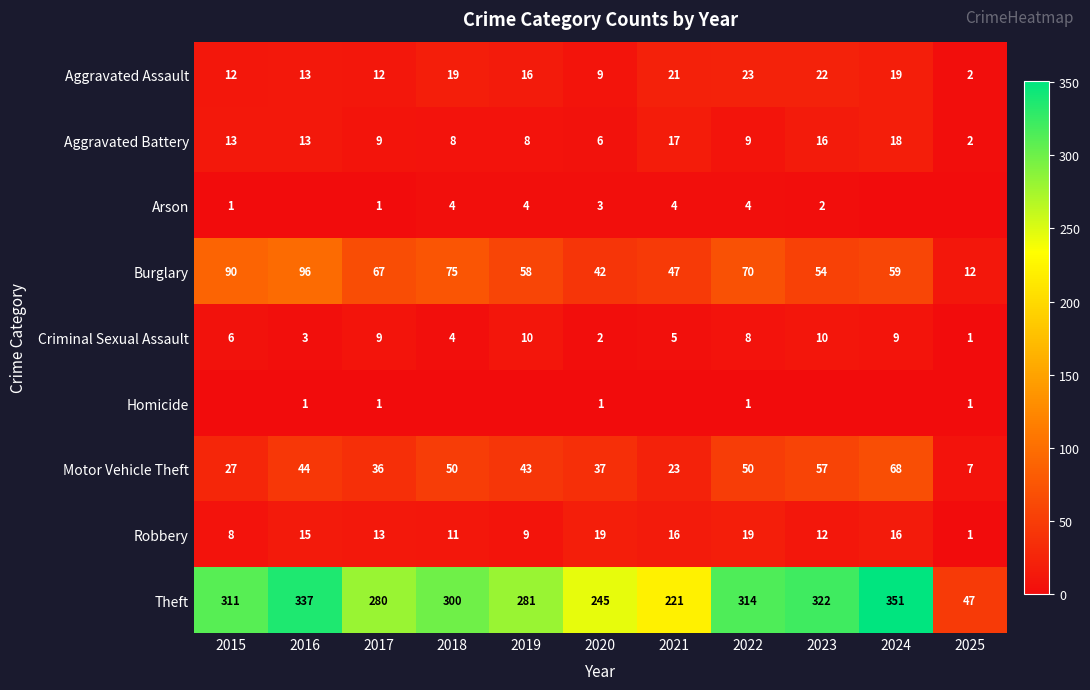

At which label does Aggravated Assault reach its peak?

2022